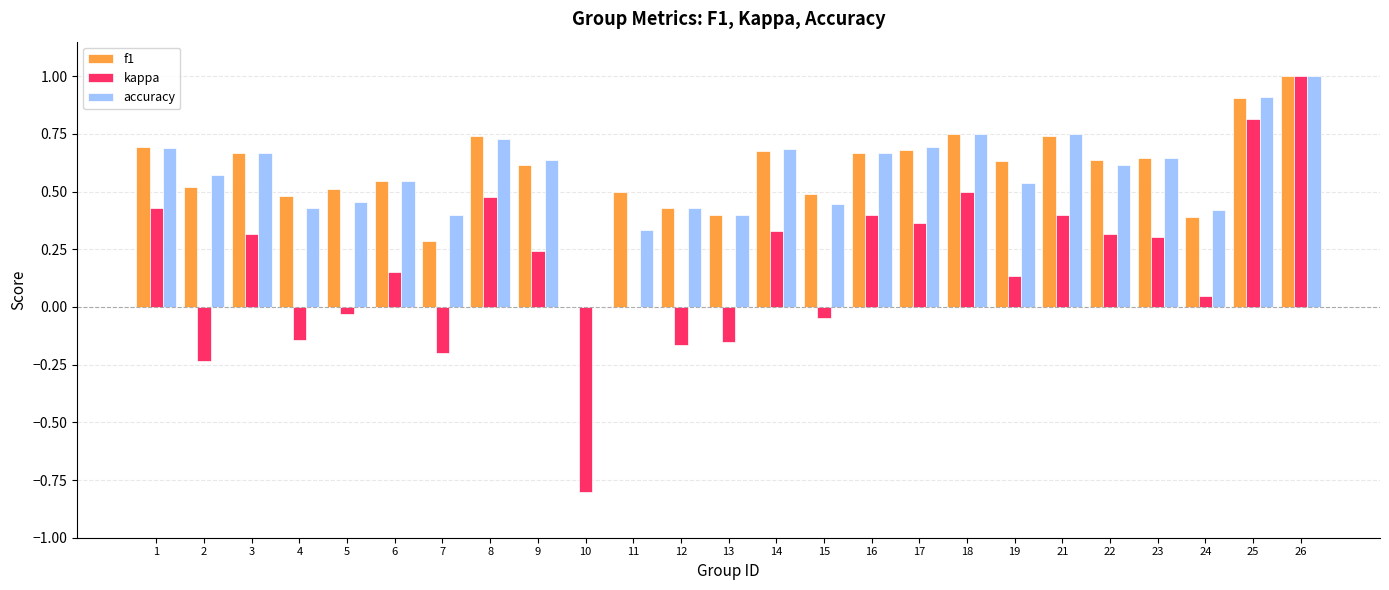

True or false: f1 has a value of -0.3 at 10.

False